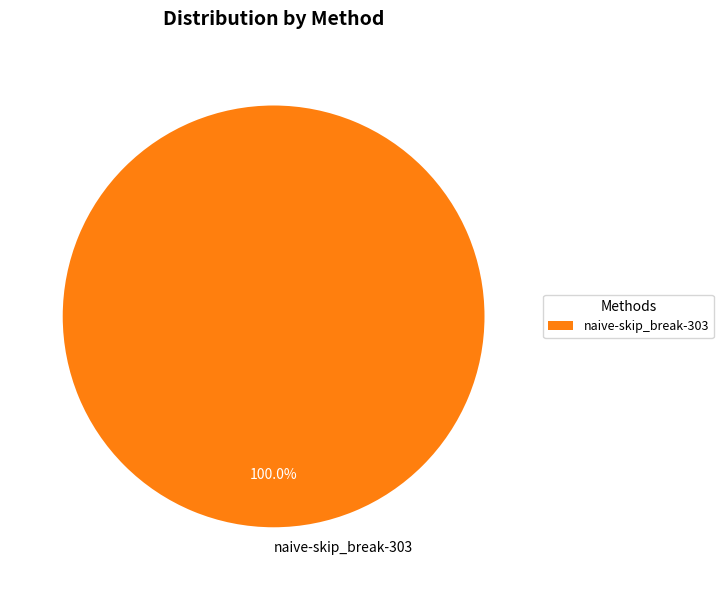

How many slices are in this pie chart?

1